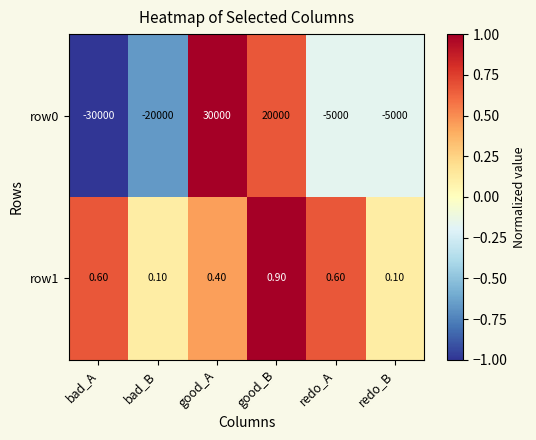

At how many categories does at least one series exceed 0?

6